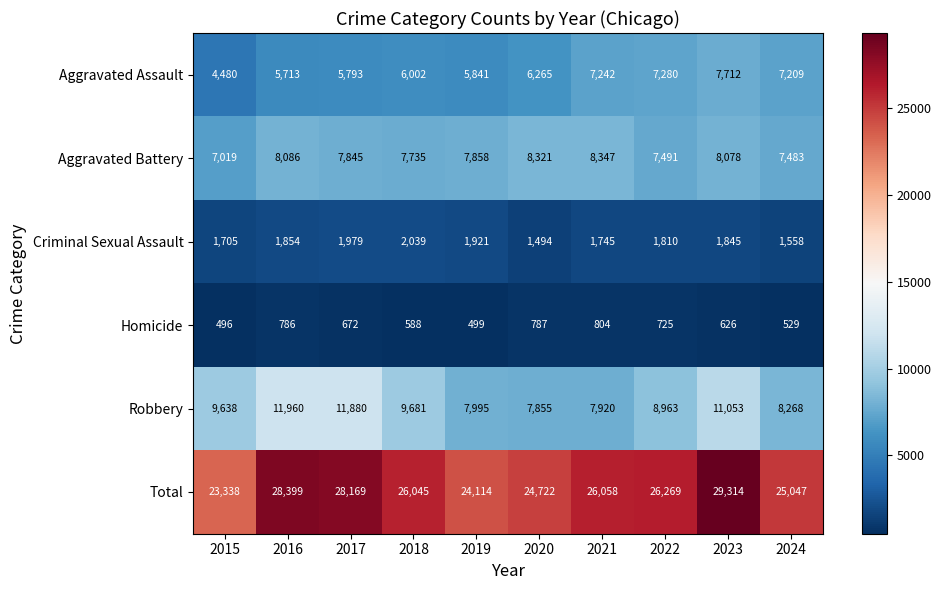

At which category does the chart reach its minimum across all series?

2015